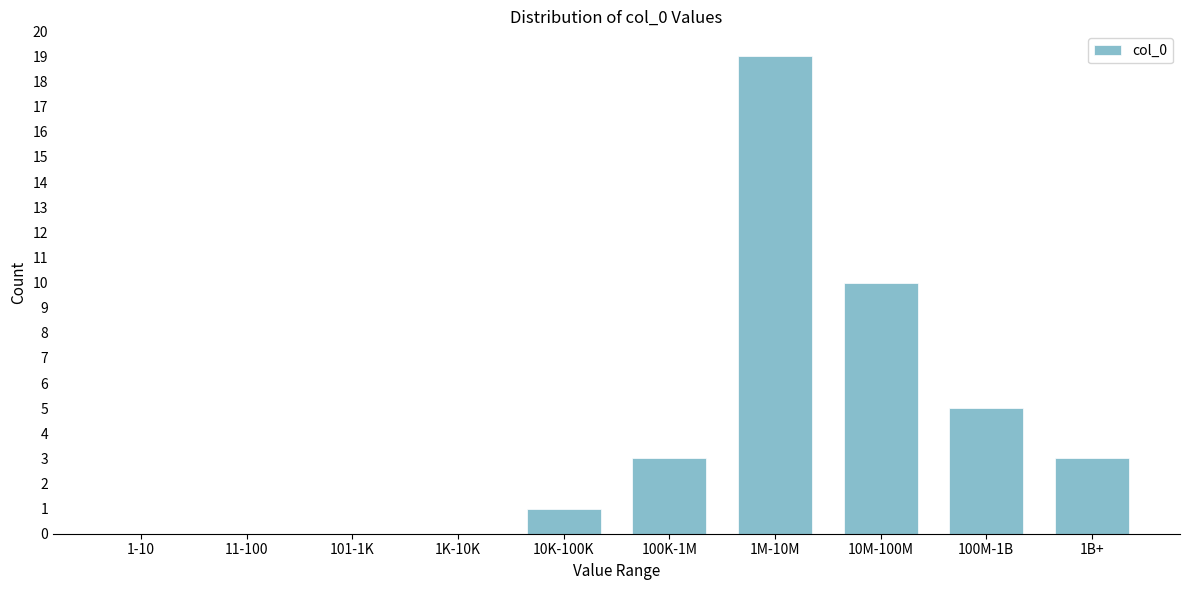

Reading left to right, what are all the values shown in this chart?

1-10=0	11-100=0	101-1K=0	1K-10K=0	10K-100K=1	100K-1M=3	1M-10M=19	10M-100M=10	100M-1B=5	1B+=3